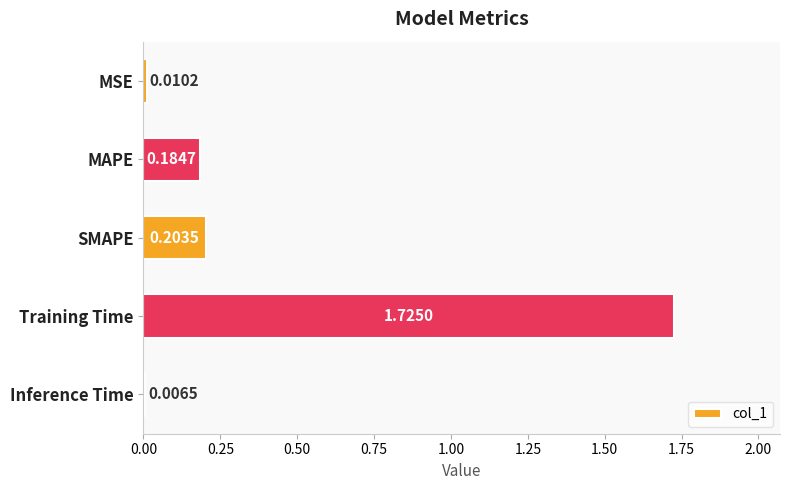

How many series are shown in this chart?

1